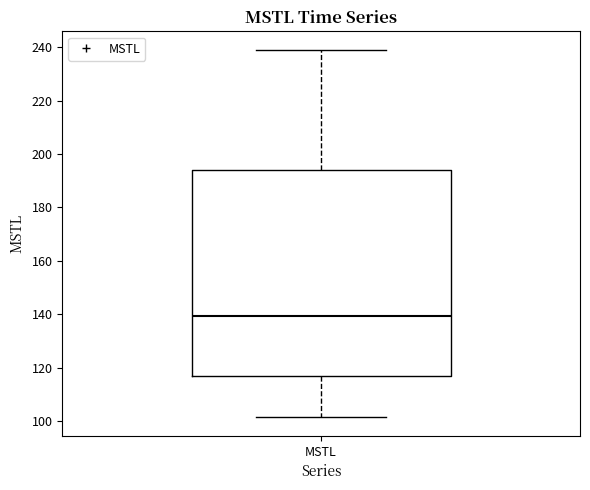

Where does the upper whisker of the box for MSTL end on the y-axis? The values are not printed on the chart, so give them approximately, as read against the axis.

240